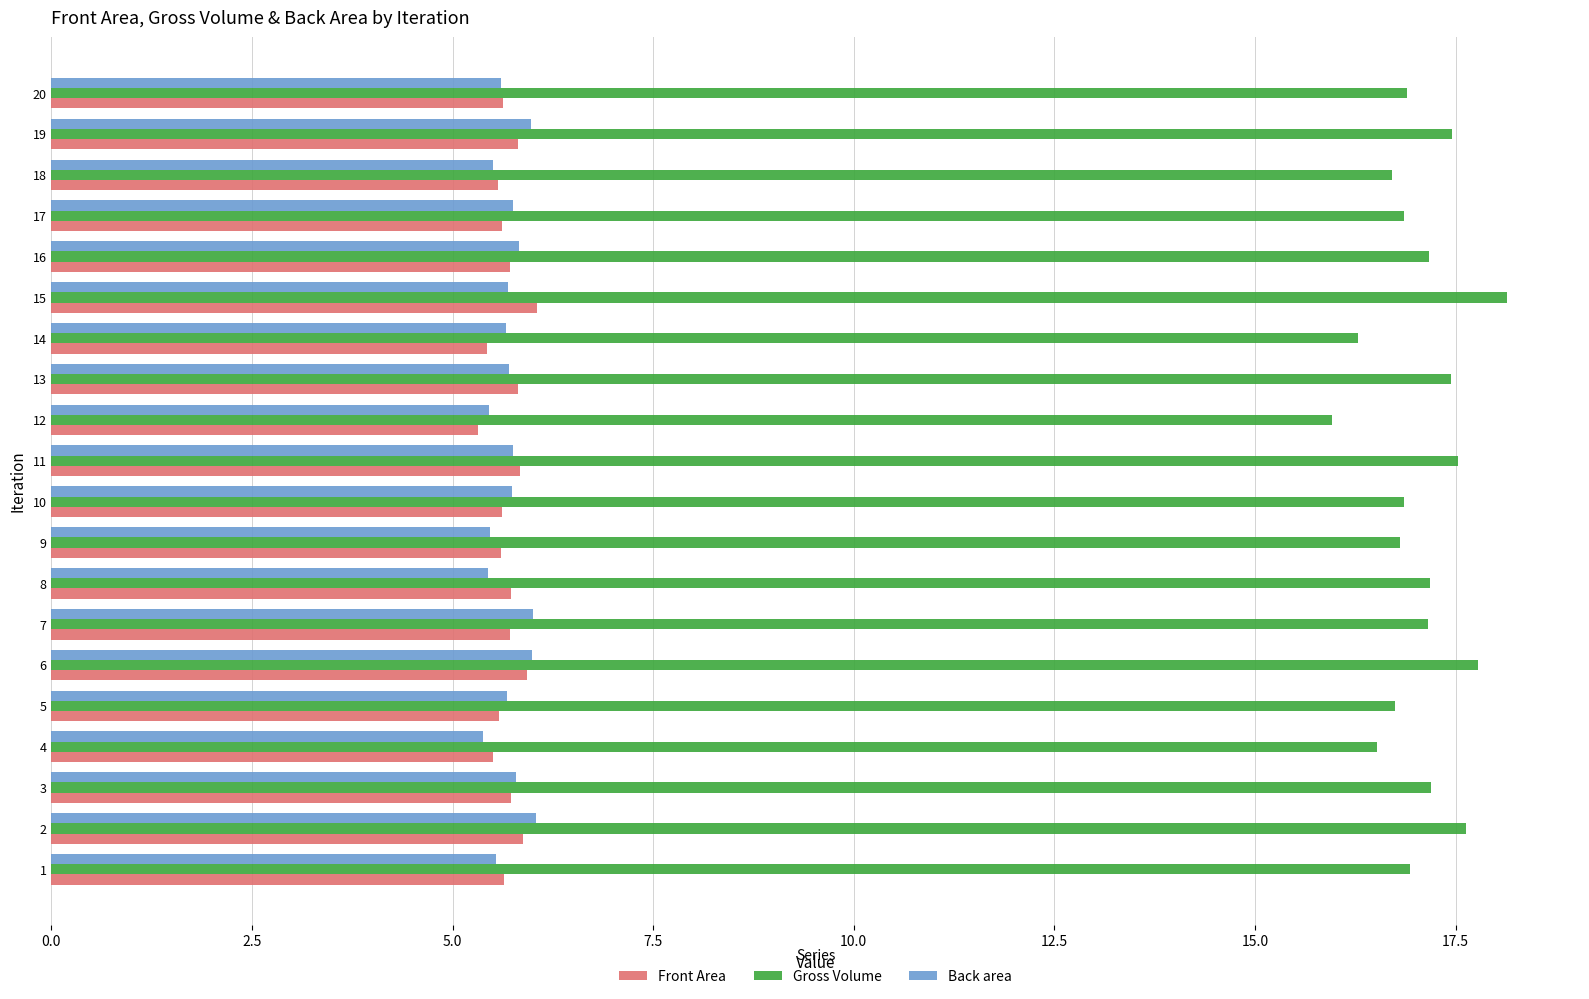

Is it true that Gross Volume equals 29.1 at 3?

False